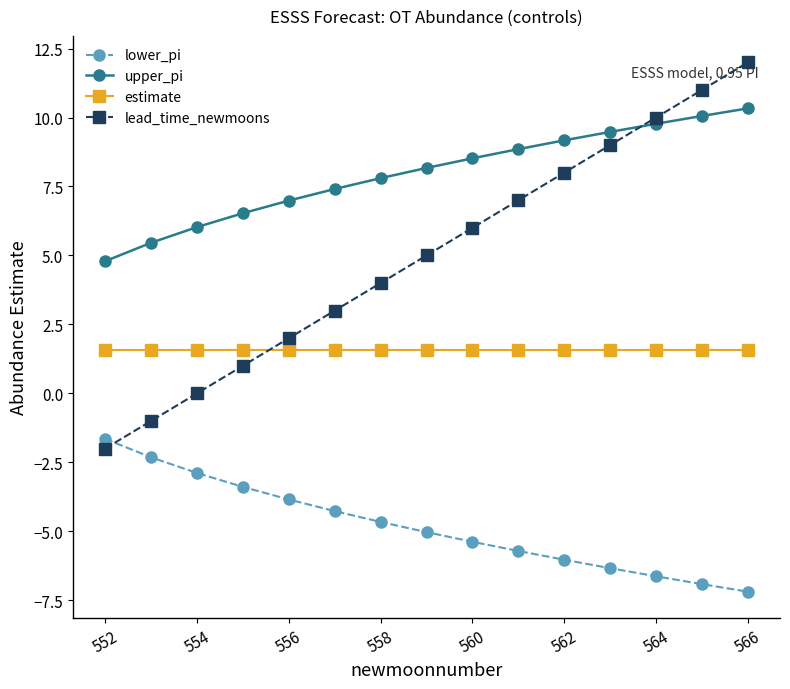

Does the chart have visible grid lines?

No